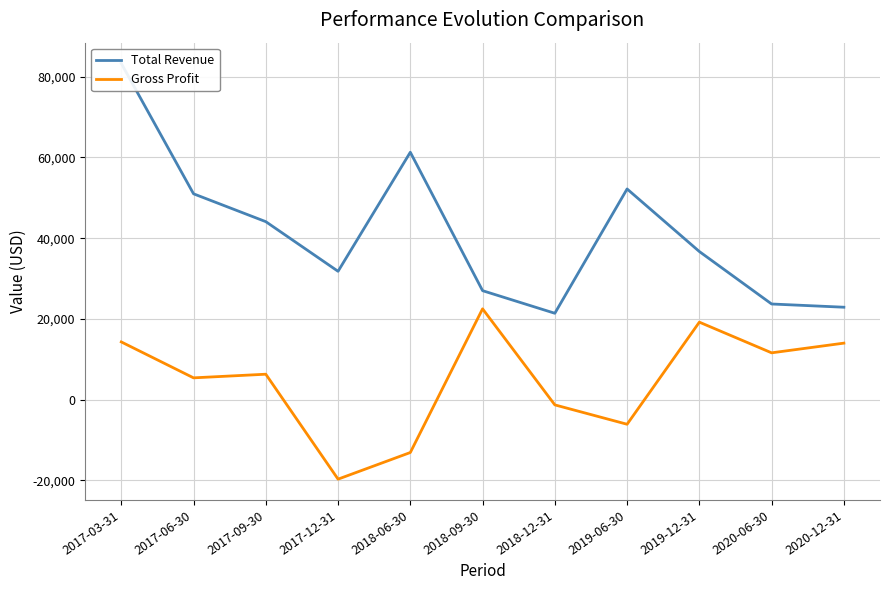

Which series has the largest range (max minus min)?

Total Revenue